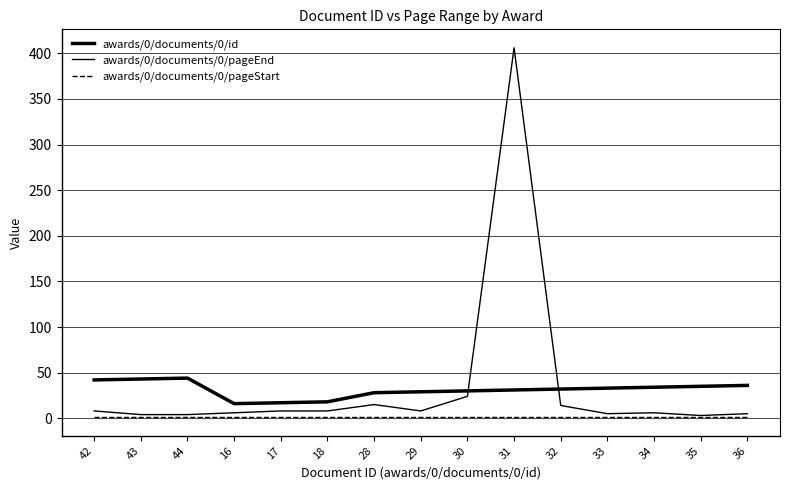

Which category has the lowest value in the awards/0/documents/0/pageStart series?

42